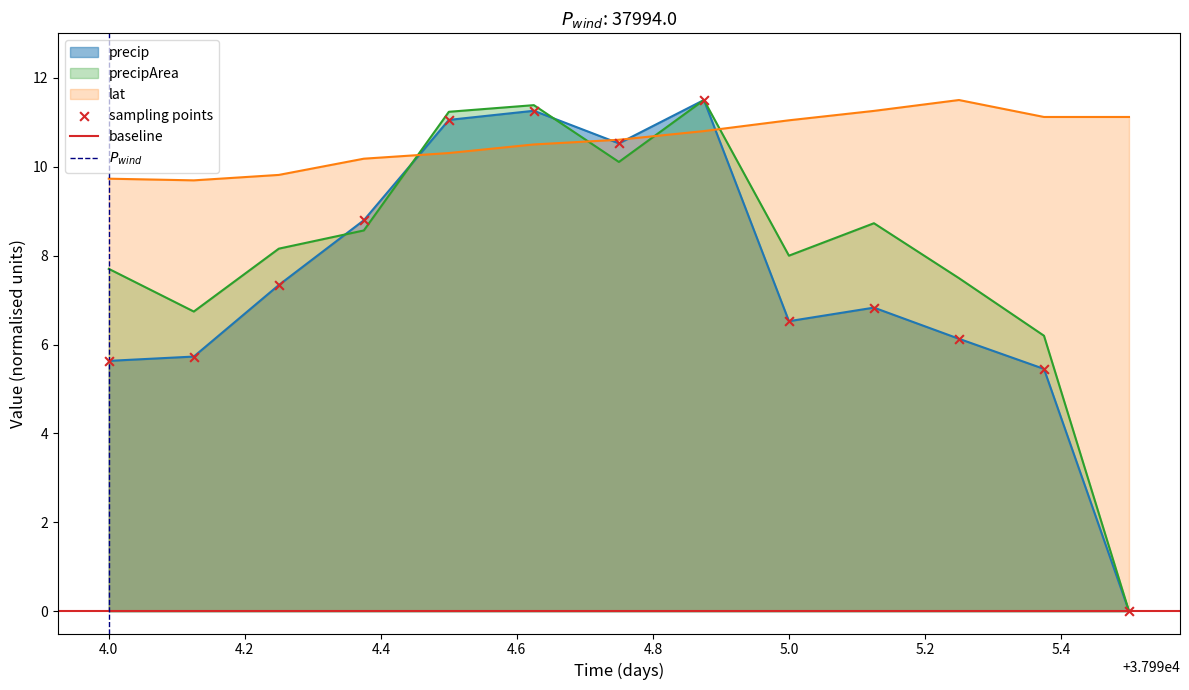

Which series contains the lowest Y value?

precip